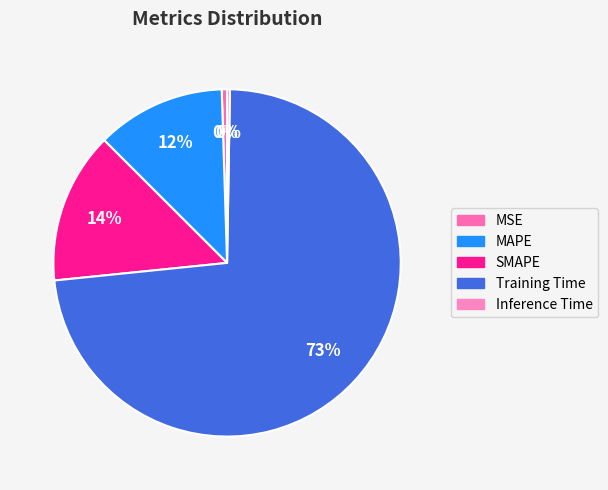

Does Training Time account for over 50% of the chart?

Yes